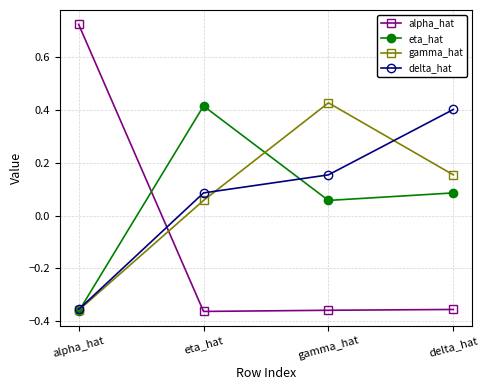

True or false: eta_hat has more than 2 points higher than both neighbors.

False